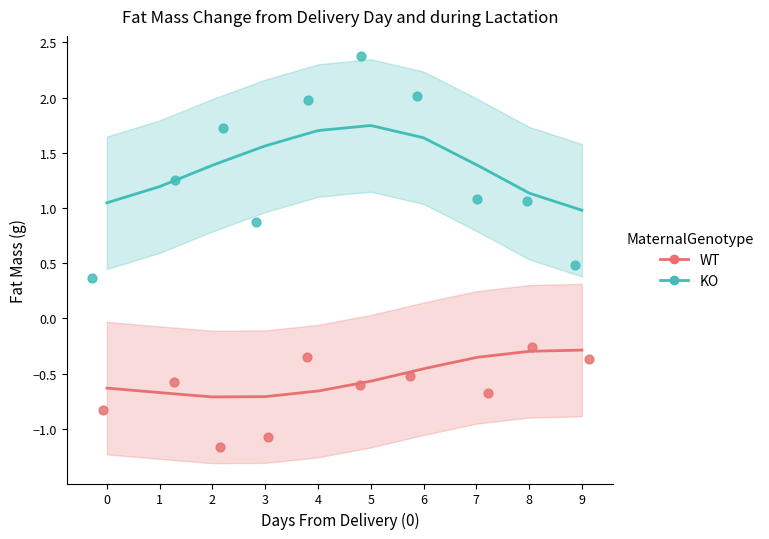

Which series contains the highest Y value?

KO